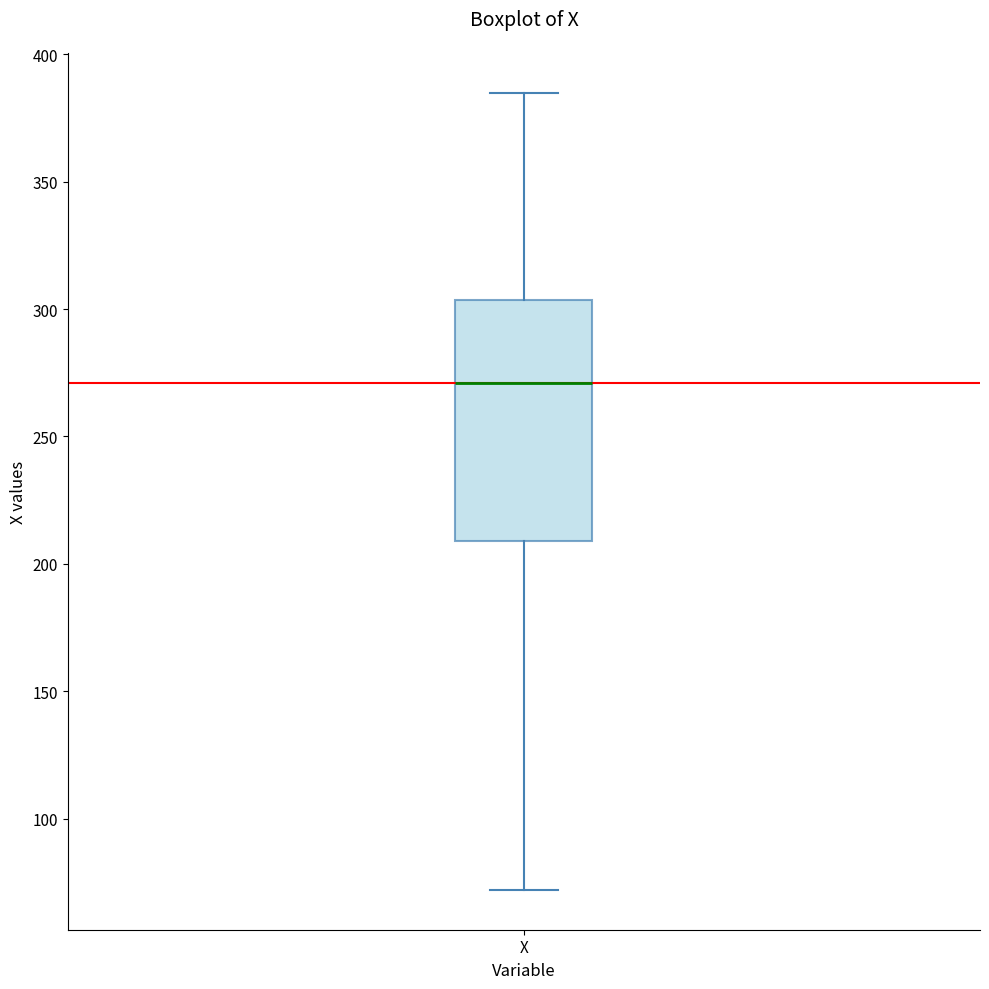

Where does the median line of the box for X sit on the y-axis? The values are not printed on the chart, so give them approximately, as read against the axis.

270